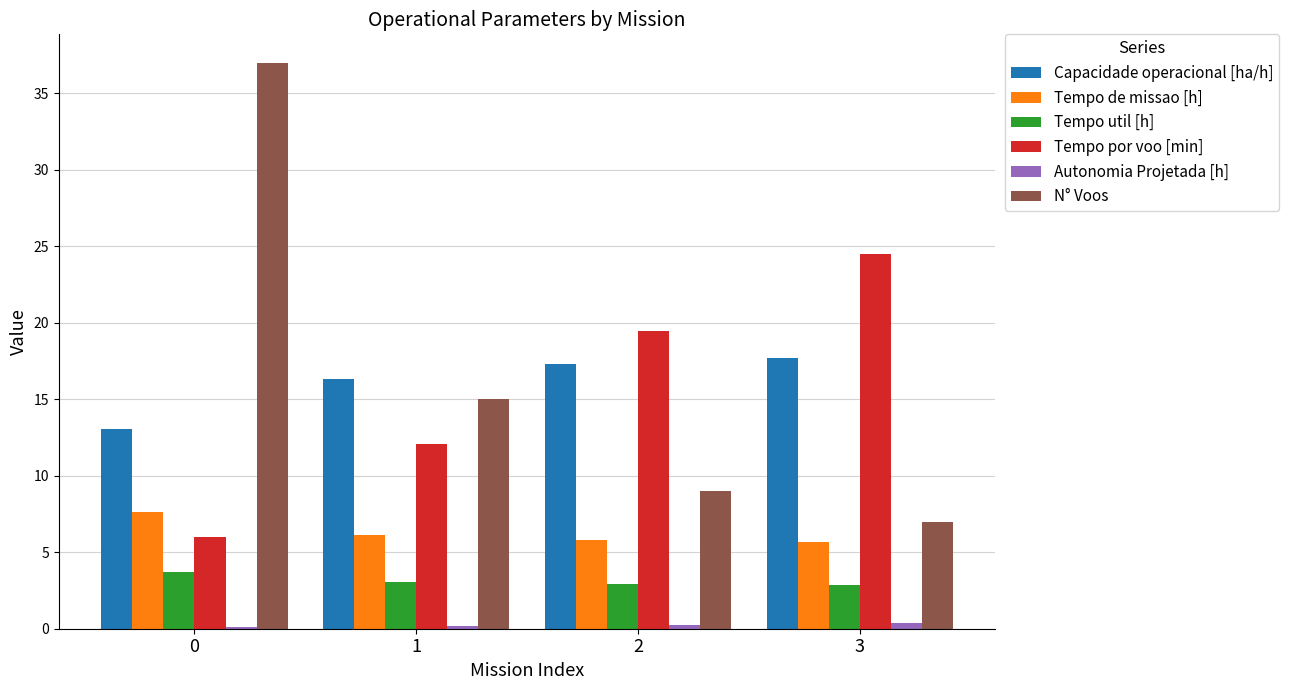

What is the total value across all series at 0?

67.5